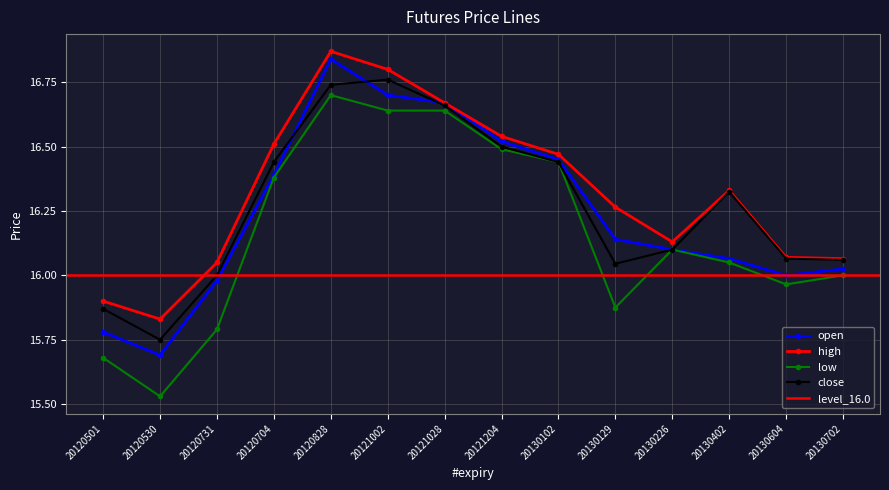

At which label does close reach its peak?

20121002